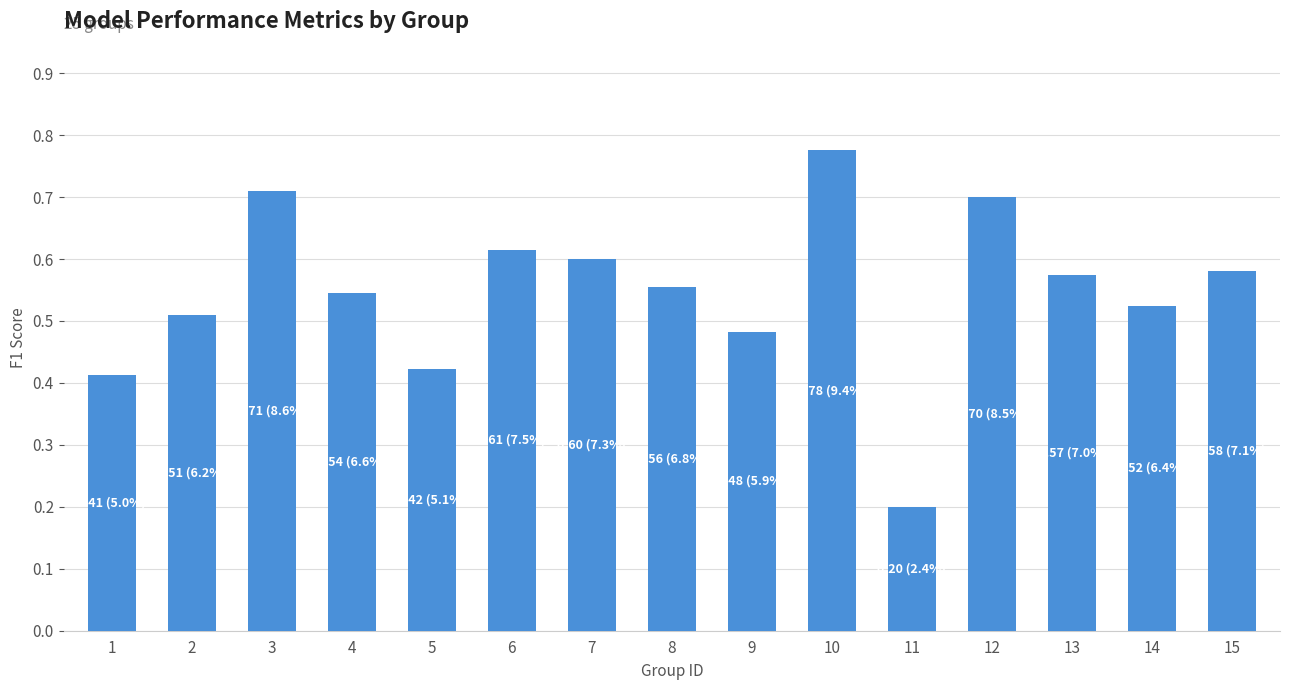

True or false: the data shows 0.7 at 1.

False